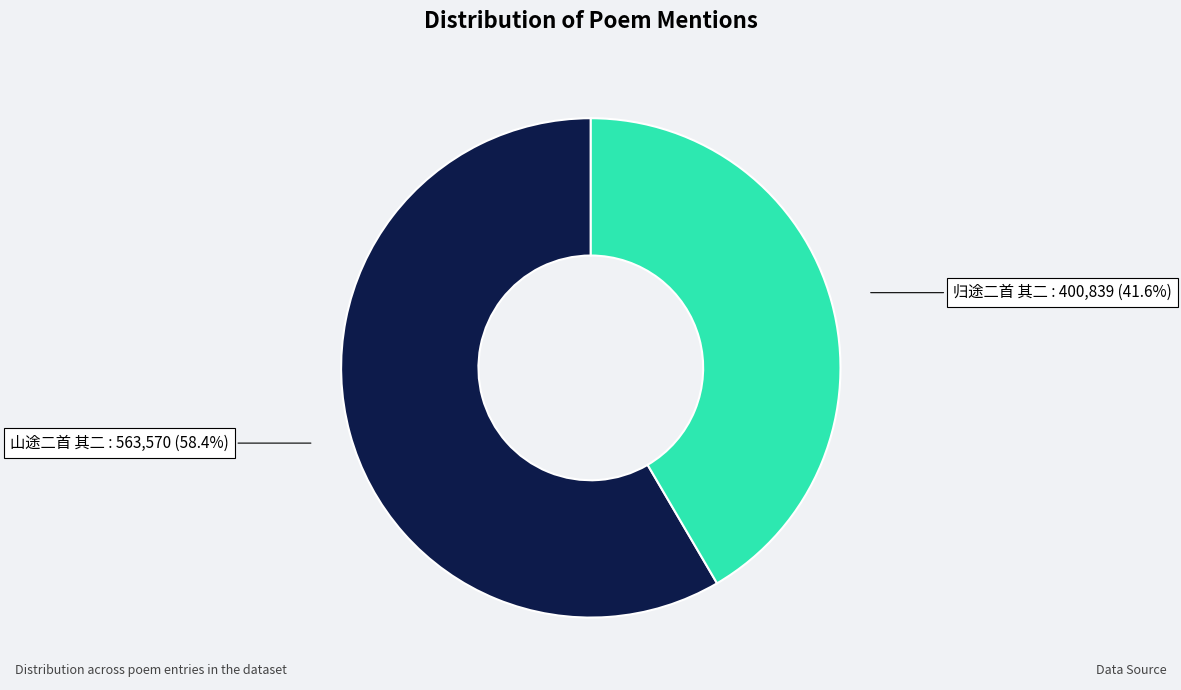

What is the largest slice in the pie chart?

山途二首 其二